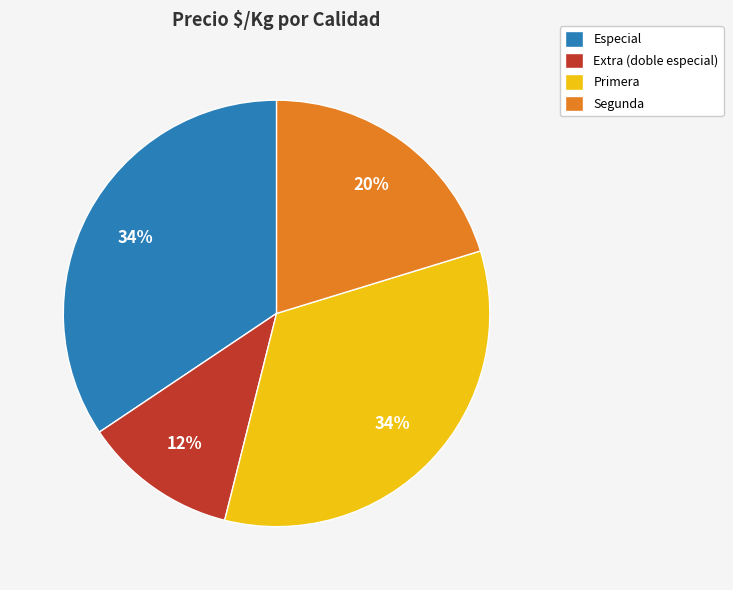

What is the ratio of the value at Primera to the value at Segunda?

1.7